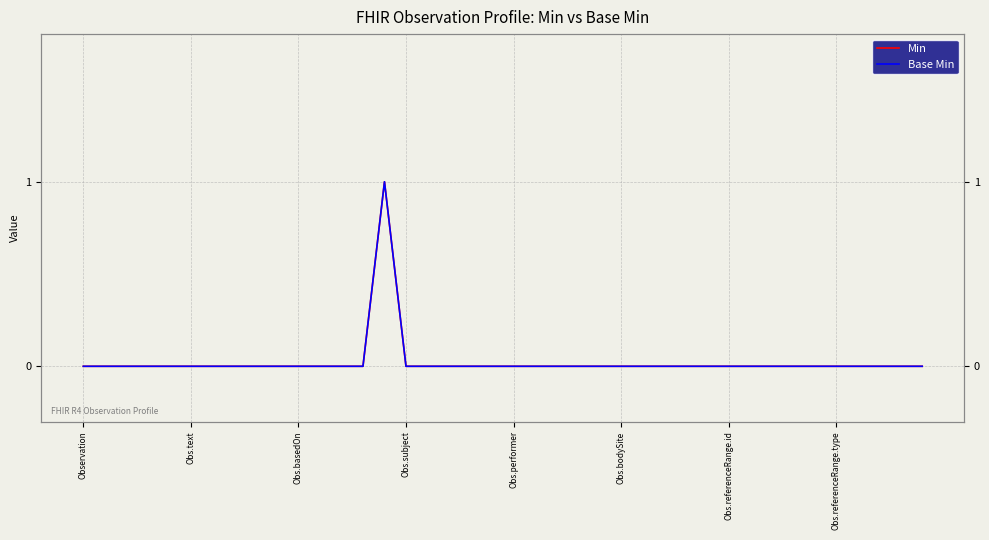

How many lines are shown in the chart?

2